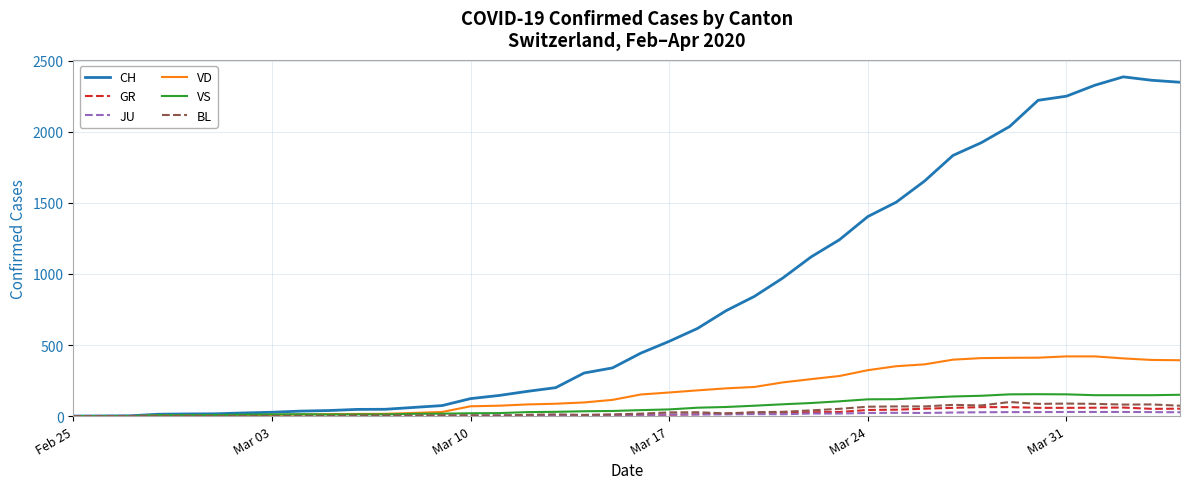

Which series has the widest spread of values?

CH